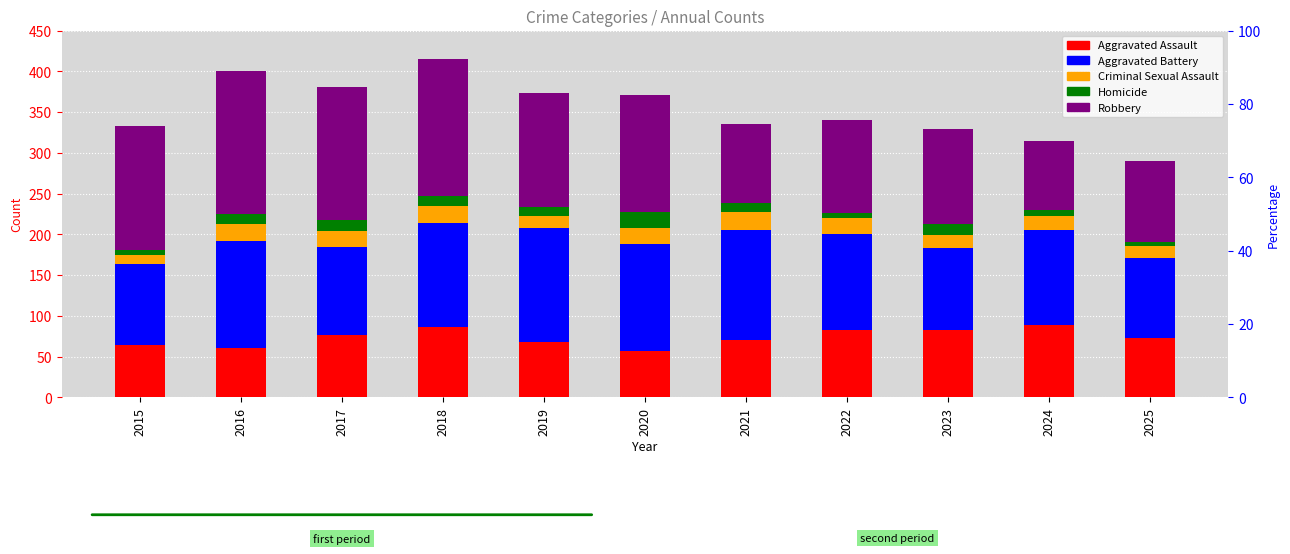

What is the total value across all series at 2018?

415